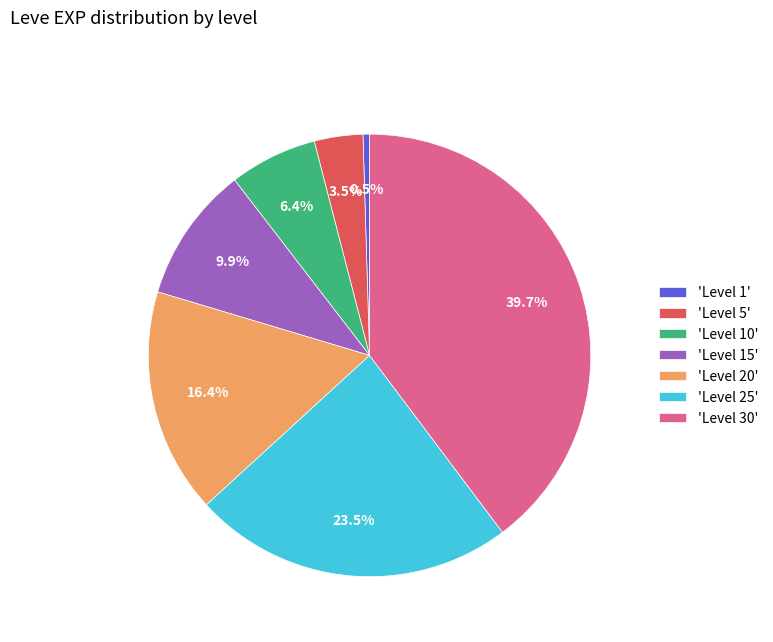

Rank the categories by value from lowest to highest.

'Level 1', 'Level 5', 'Level 10', 'Level 15', 'Level 20', 'Level 25', 'Level 30'